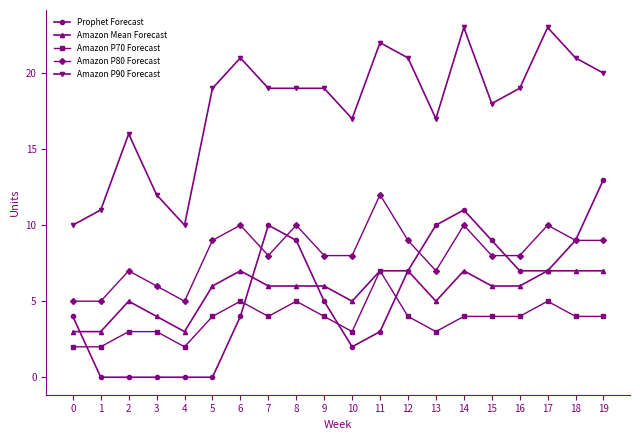

Rank the series at 13 from lowest to highest value.

Amazon P70 Forecast, Amazon Mean Forecast, Amazon P80 Forecast, Prophet Forecast, Amazon P90 Forecast